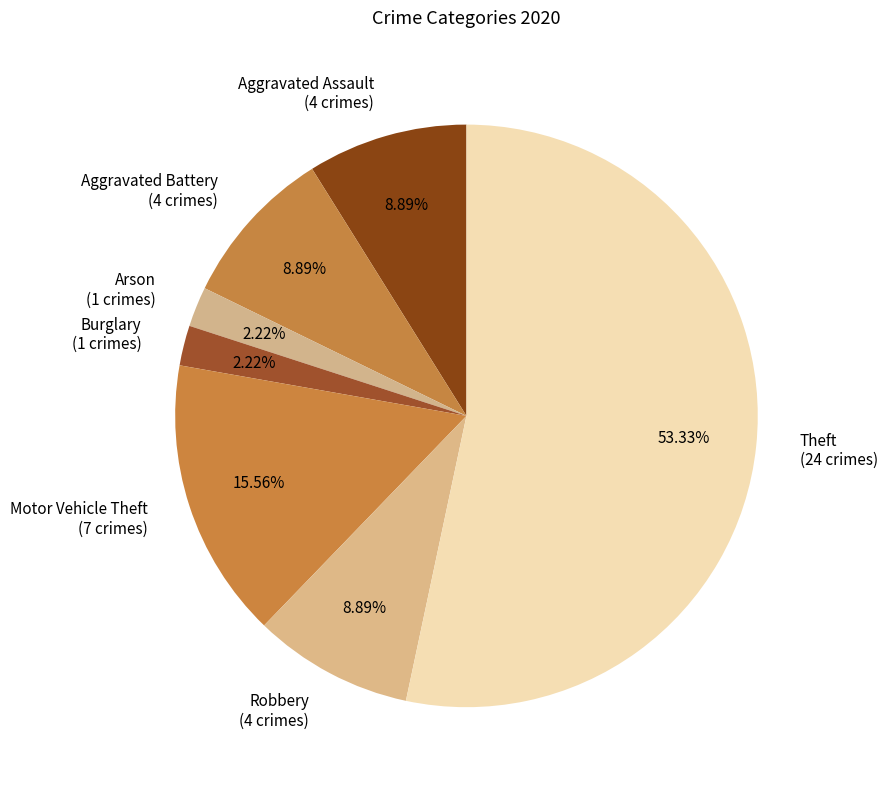

To the nearest percent, what is the difference between the largest and smallest slice percentages?

51%